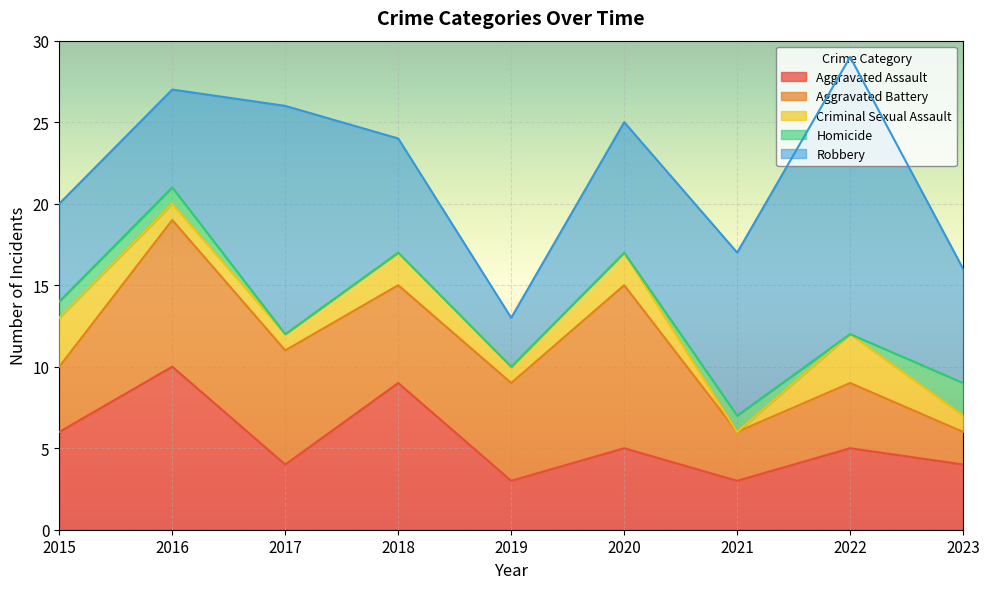

Is it true that Homicide equals 1 at 2021?

False